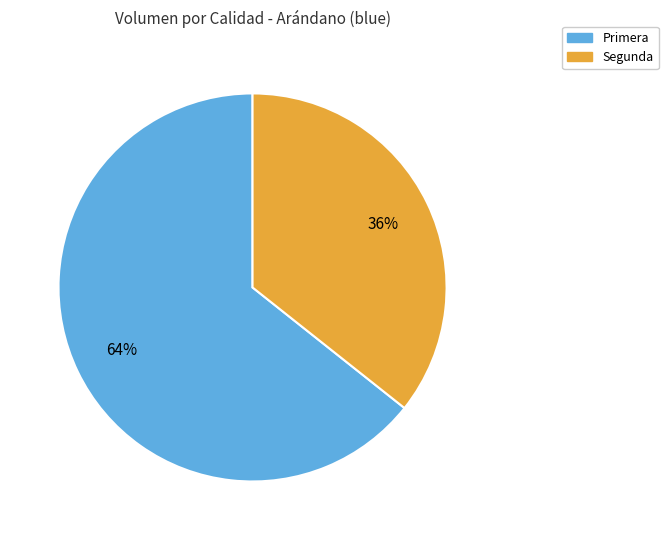

Is there a majority slice in this chart?

Yes